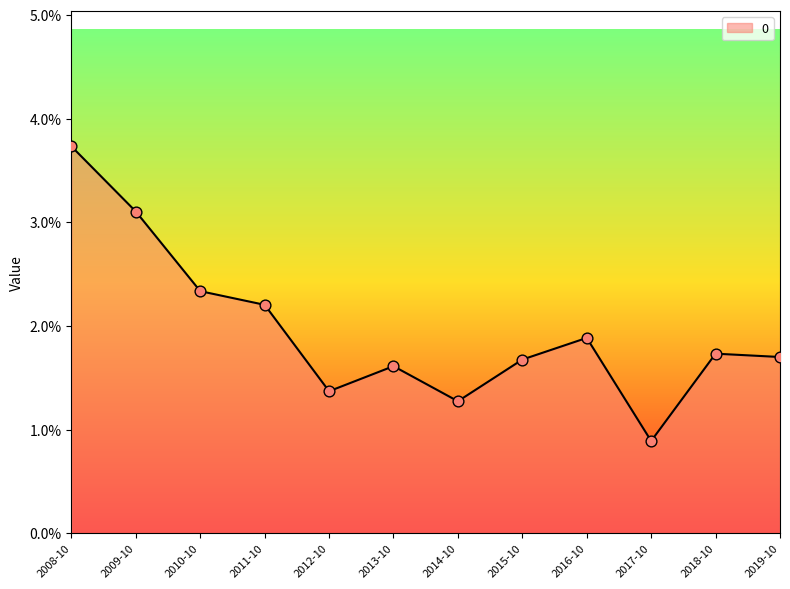

Is this an area chart (filled region under the line)?

Yes